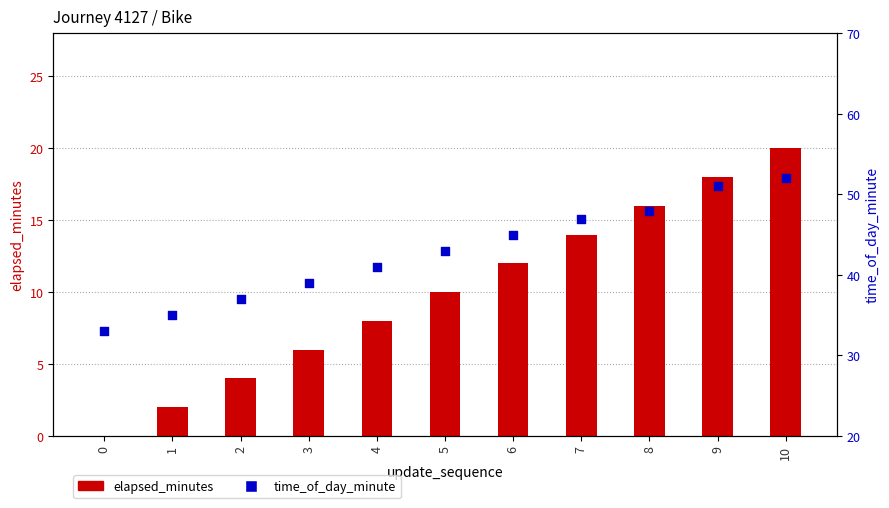

Is the value of time_of_day_minute at 3 greater than the value of elapsed_minutes at 9?

Yes